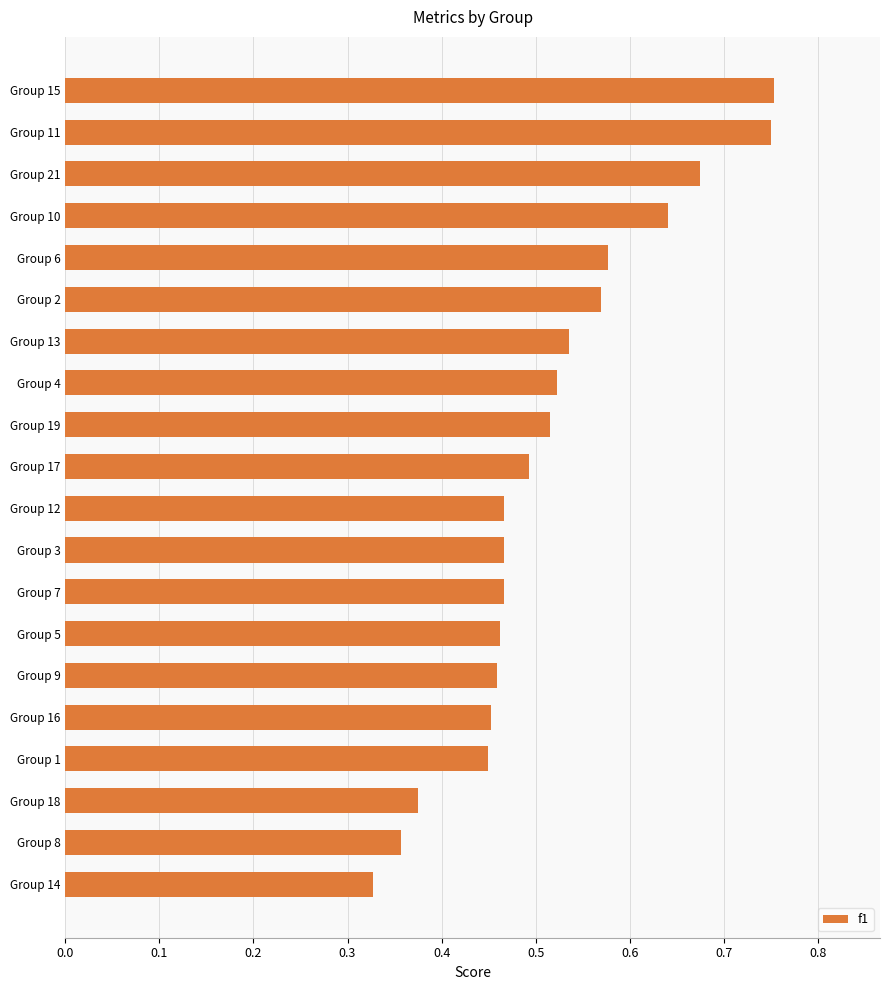

True or false: the data shows 0.7 at Group 12.

False